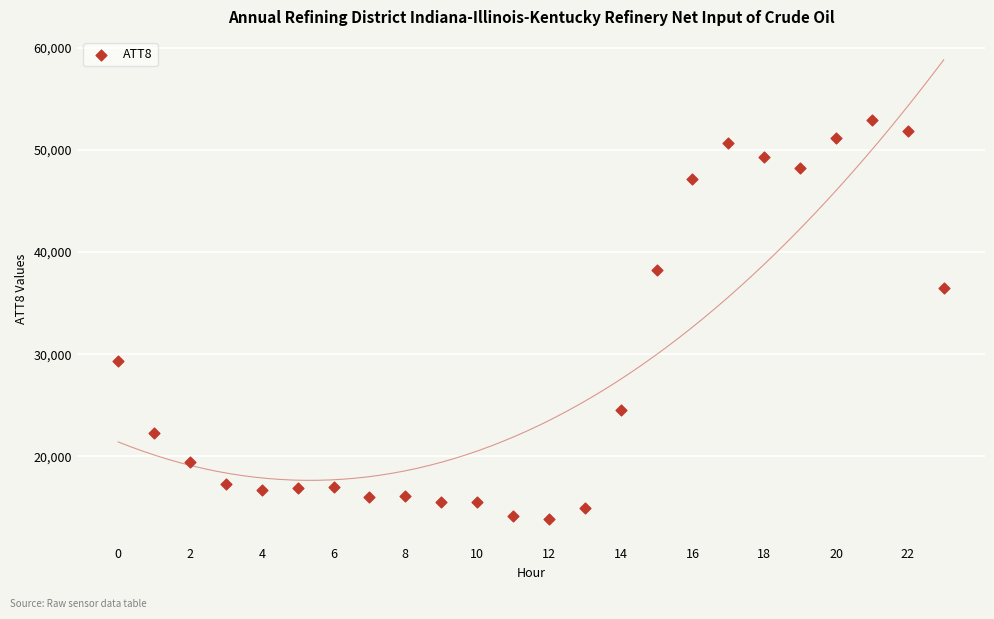

What Y value in the scatter plot is closest to 33400?

36500